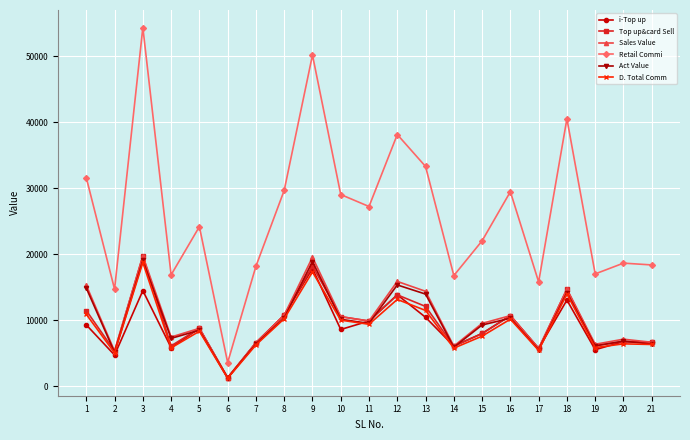

Which category has the lowest value across all series?

6